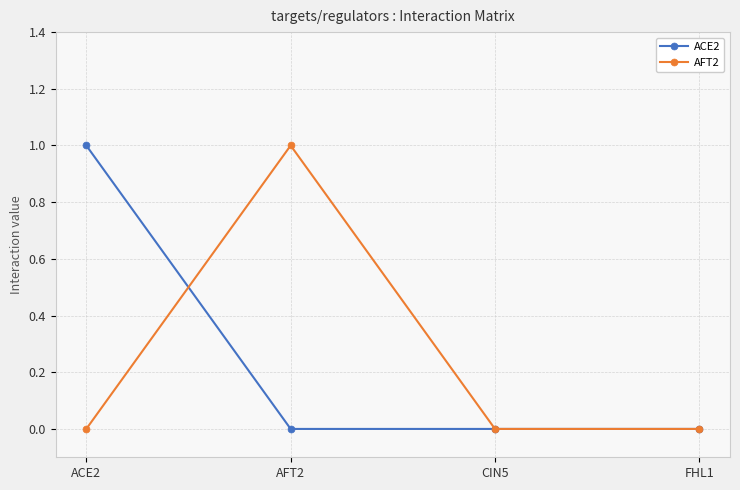

Between AFT2 and FHL1, which series saw the biggest shift?

AFT2